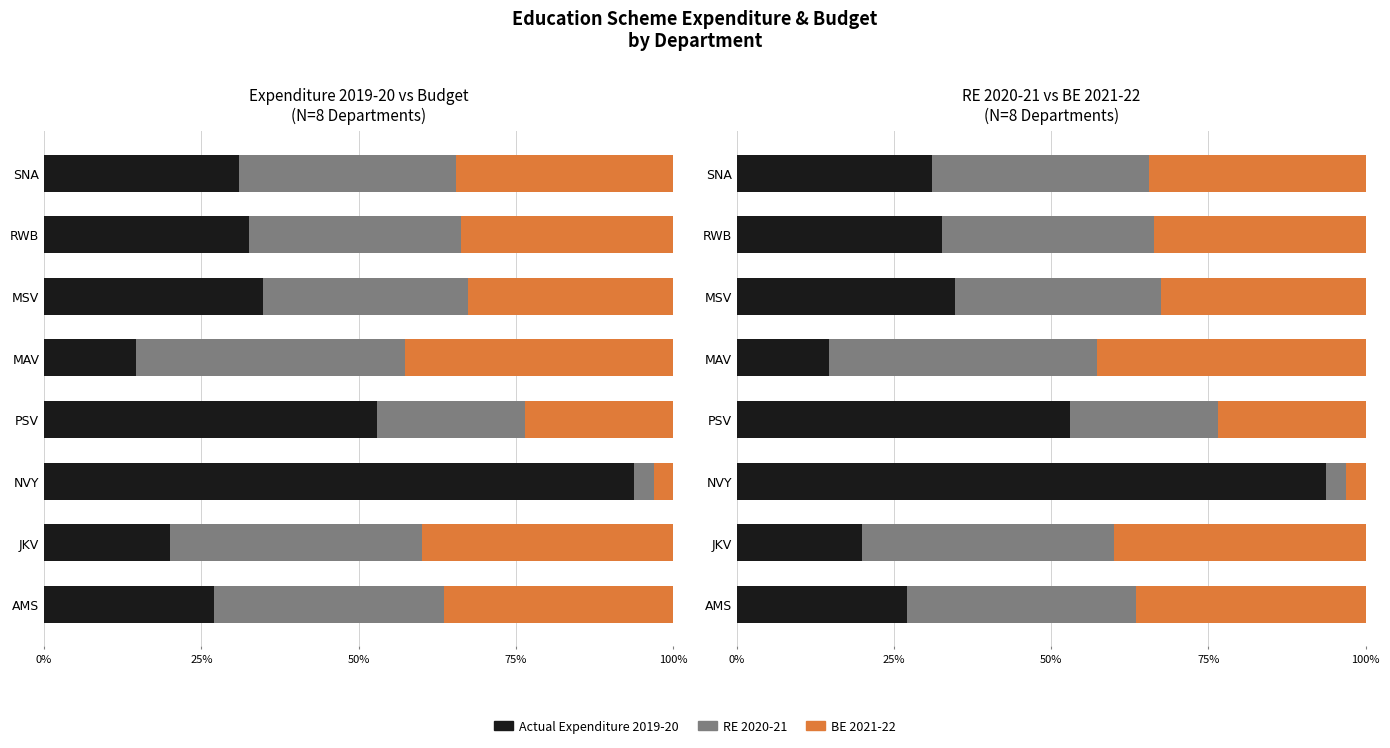

How many data points in Actual Expenditure 2019-20 are above 32?

4